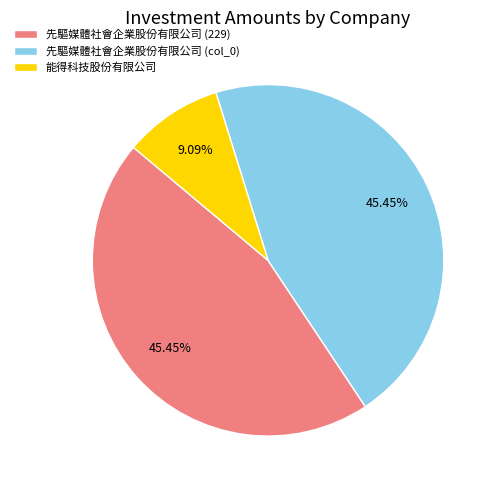

The 先驅媒體社會企業股份有限公司 (col_0) slice represents 45% of the pie. True or false?

True